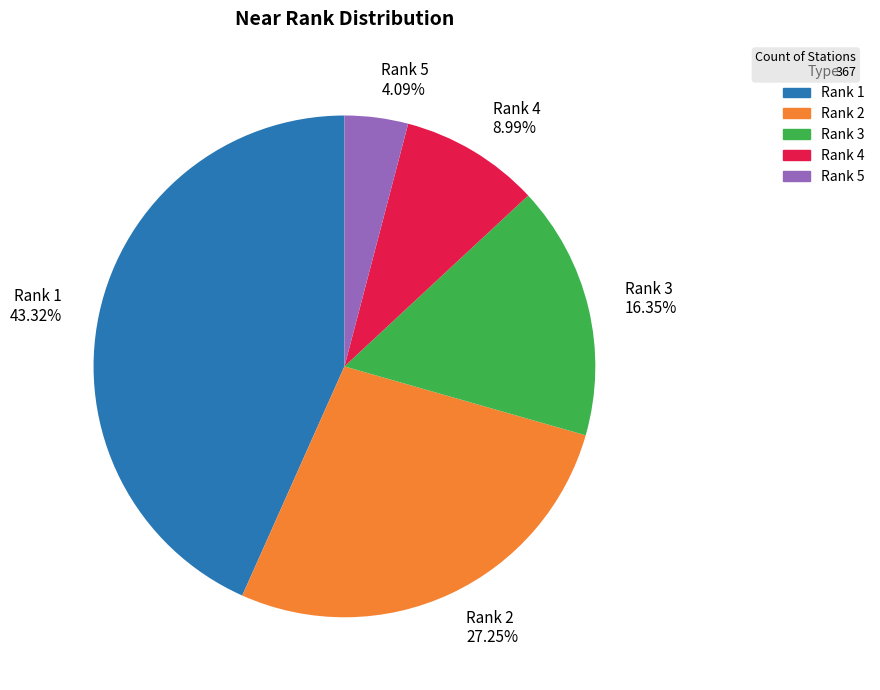

What is the smallest slice in the pie chart?

Rank 5